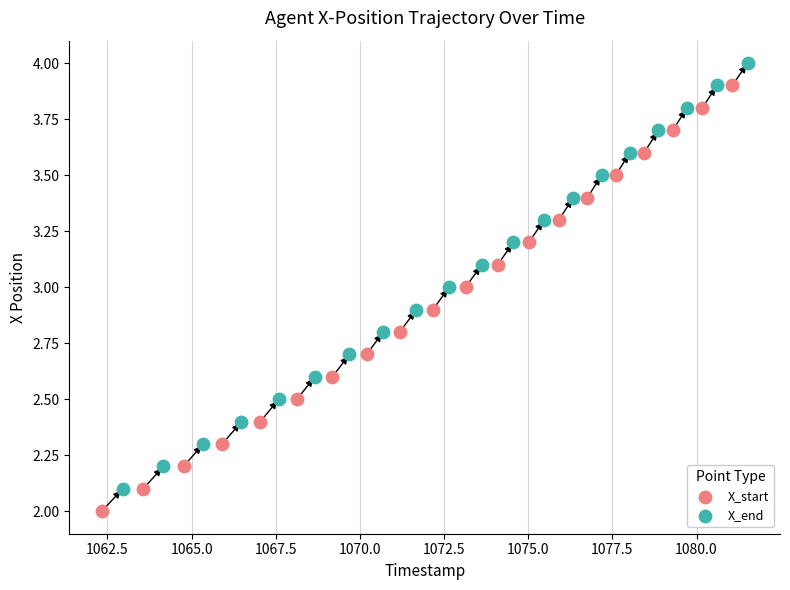

Which series contains the highest Y value?

X_end